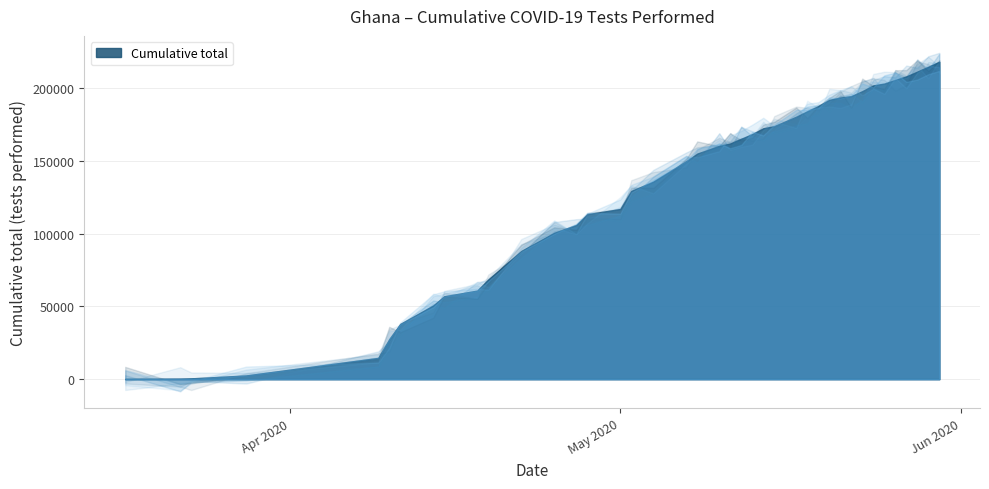

True or false: there are more than 1 points higher than both neighbors.

False